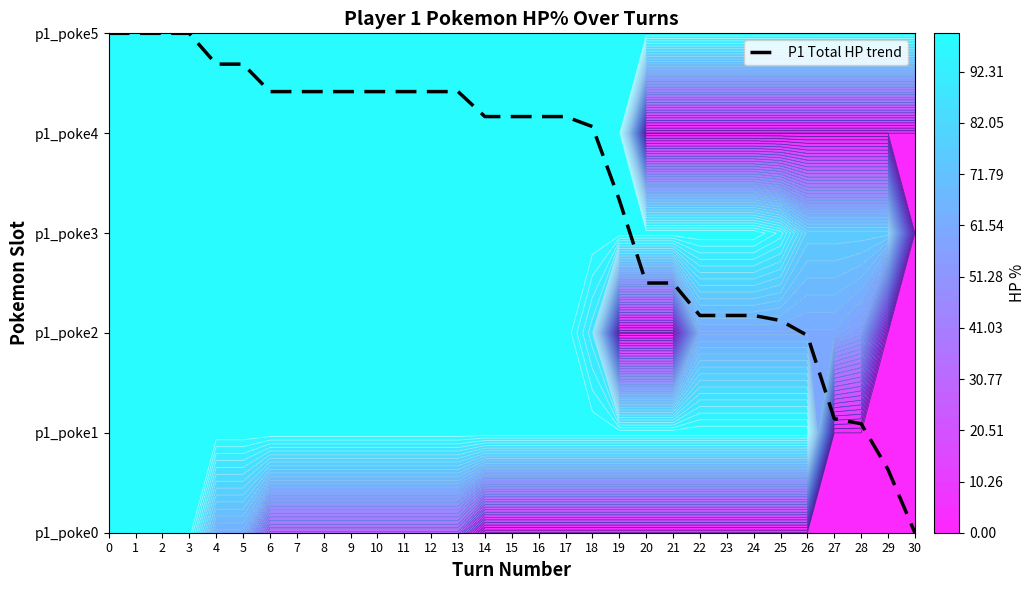

The value at 14 is 4.2. True or false?

True